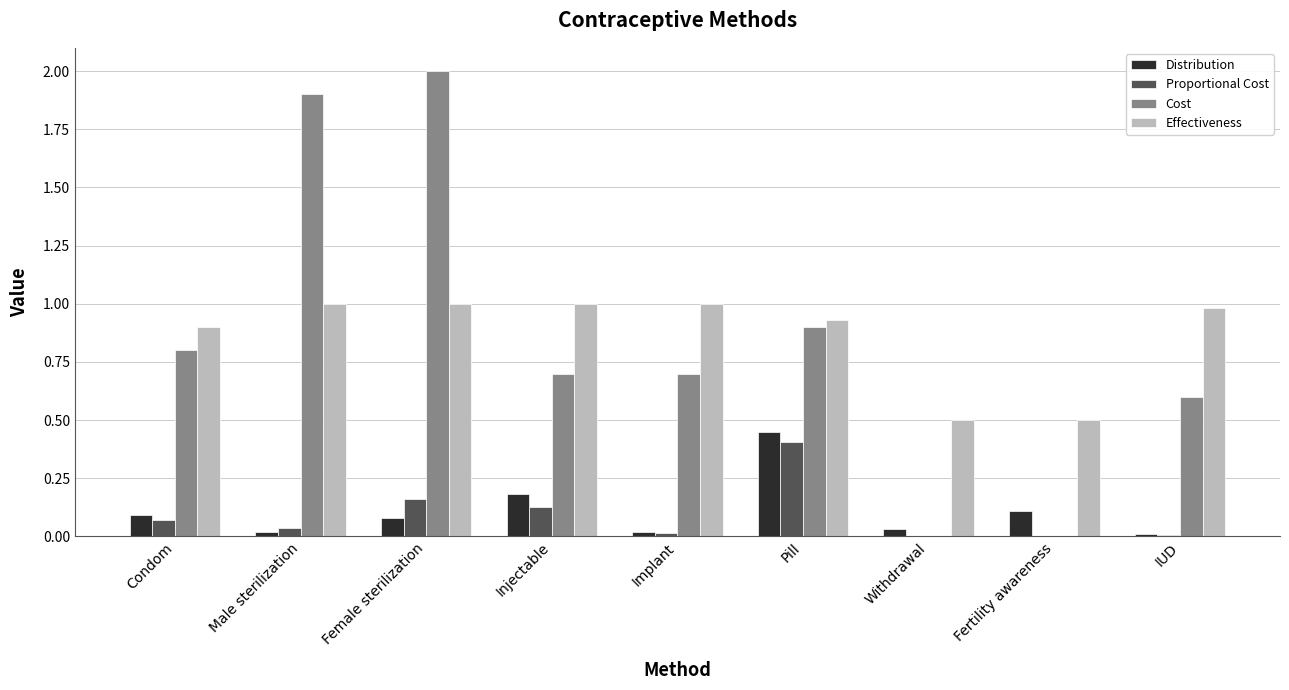

How many data points does each series have?

9